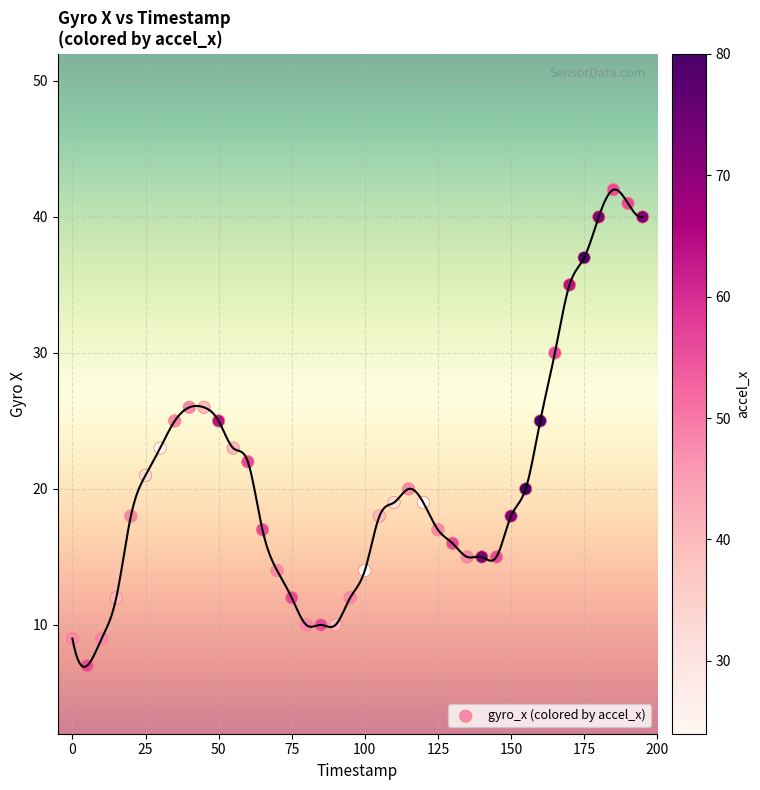

What is the range of Y values (max minus min)?

35